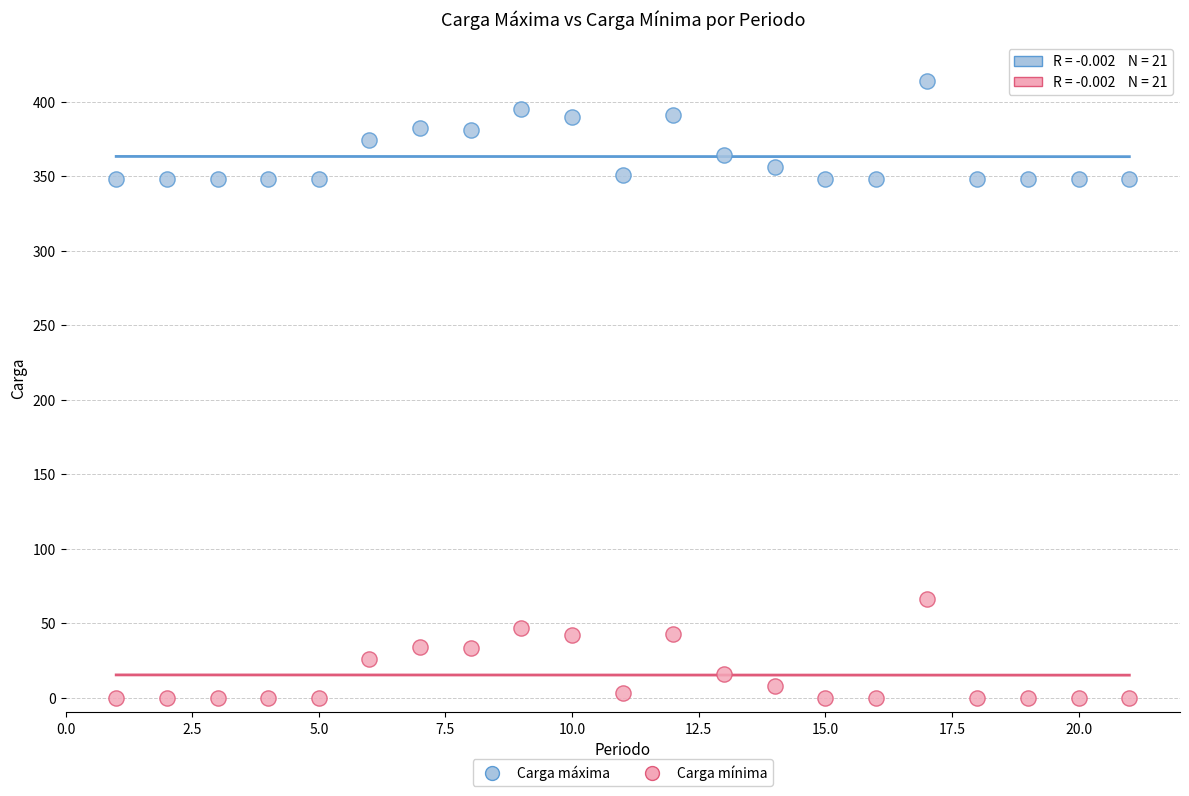

Which series reaches the minimum Y coordinate?

Carga mínima